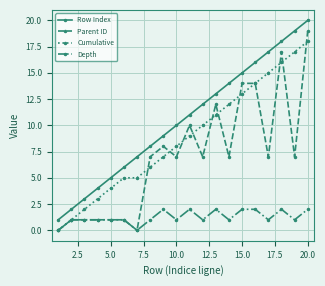

What is the lowest value of the Row Index series?

1